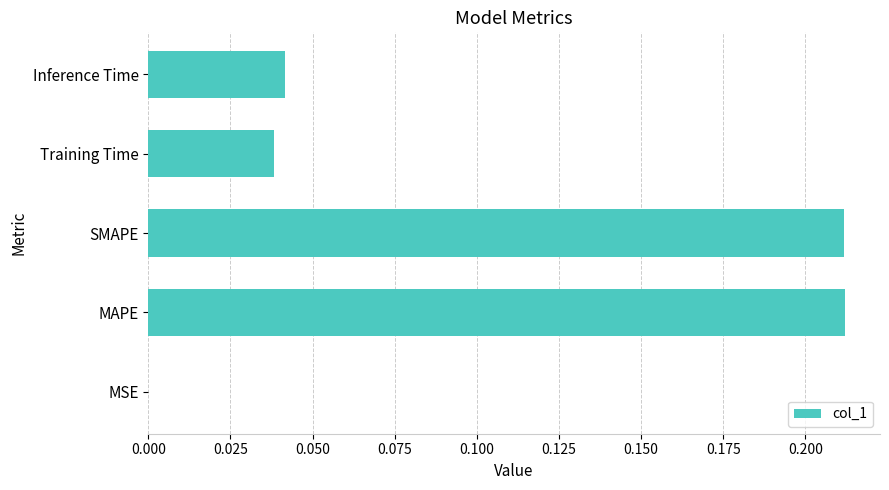

The chart shows a value of 0.1 at Inference Time. True or false?

False